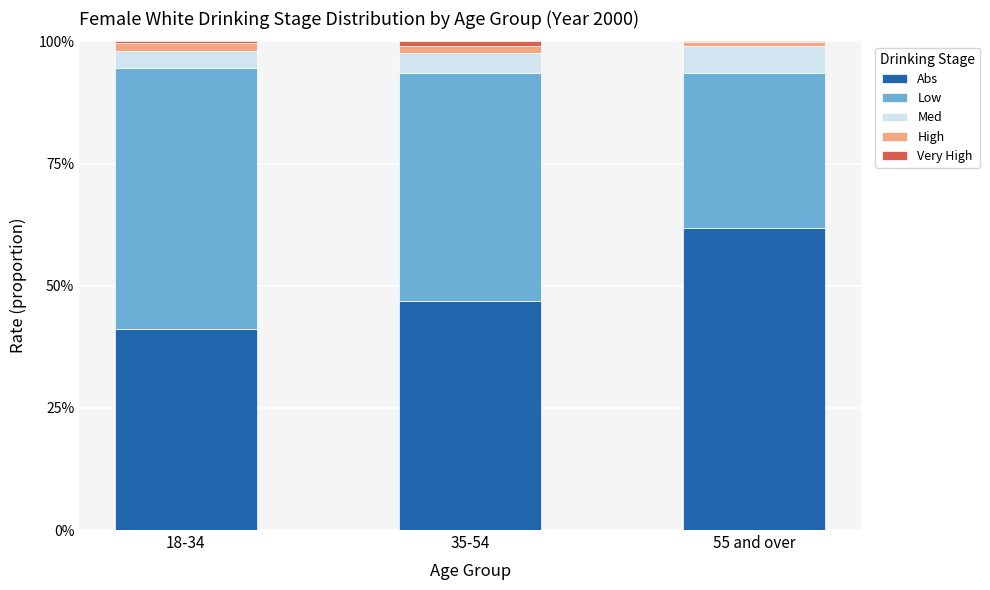

Does the chart contain stacked bars?

Yes